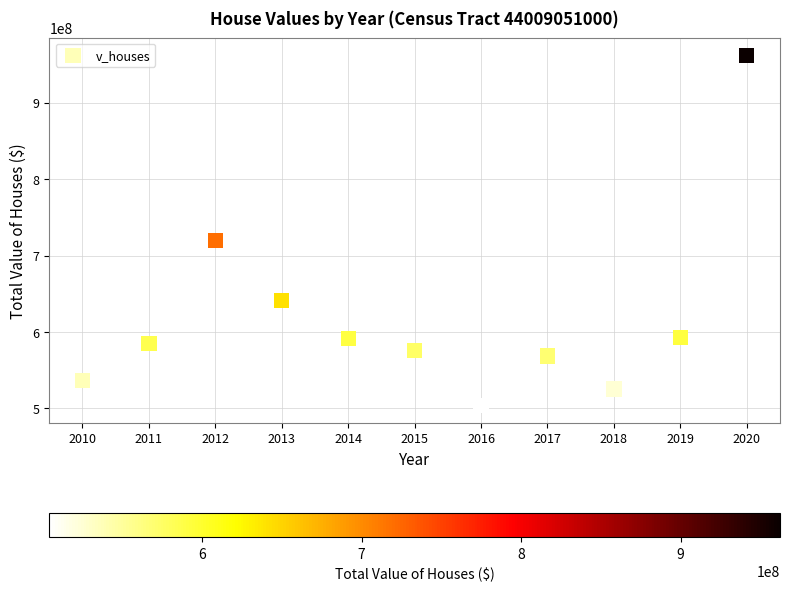

What Y value in the scatter plot is closest to 733210750?

719660500